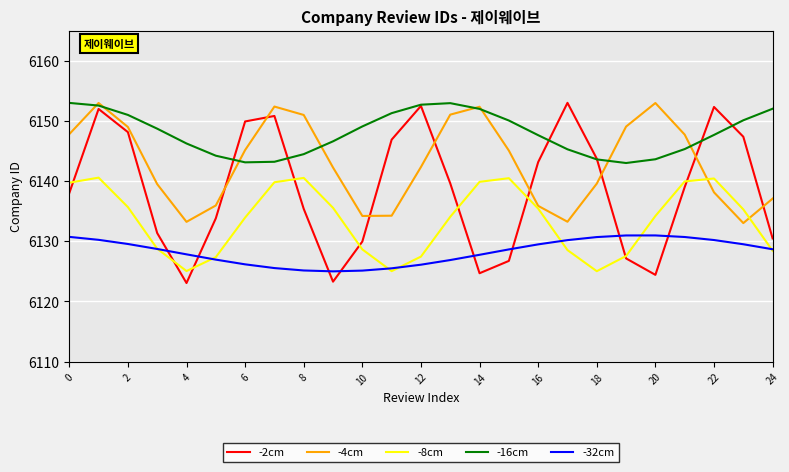

Which series has the largest total across all categories?

-16cm